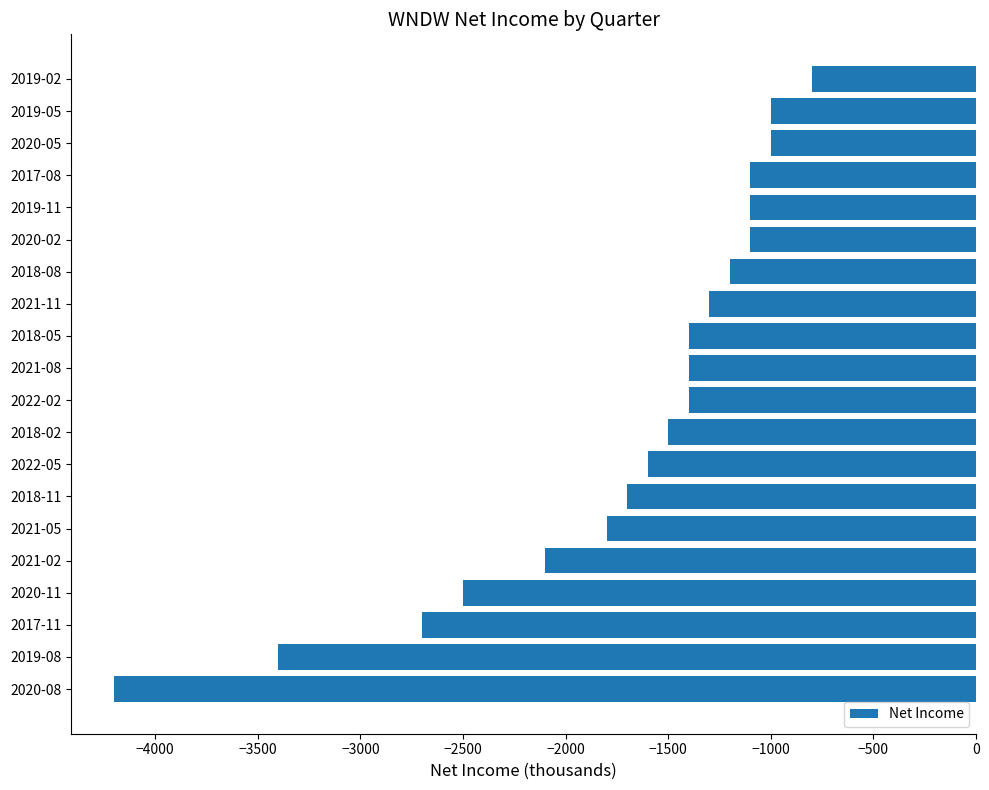

The value at 2021-11 is -1300. True or false?

True